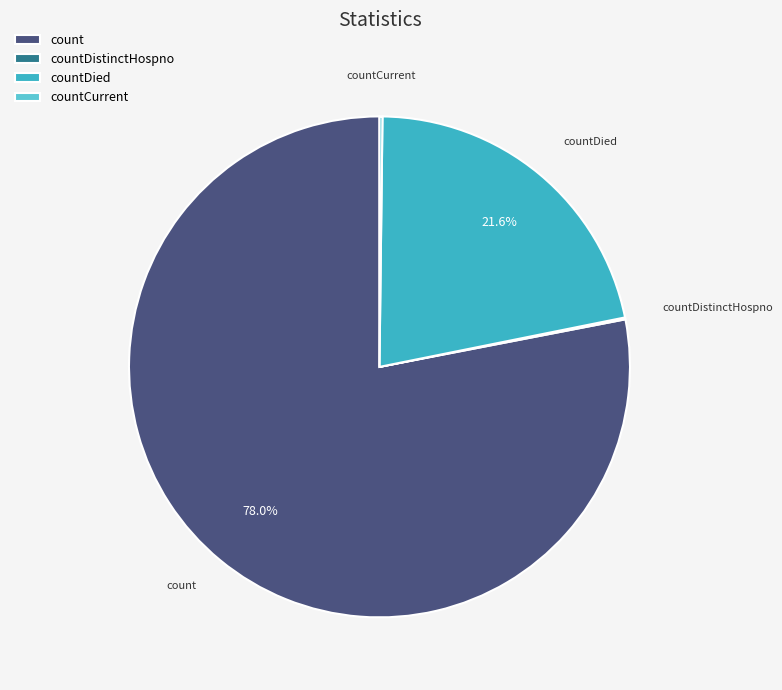

Is there a majority slice in this chart?

Yes